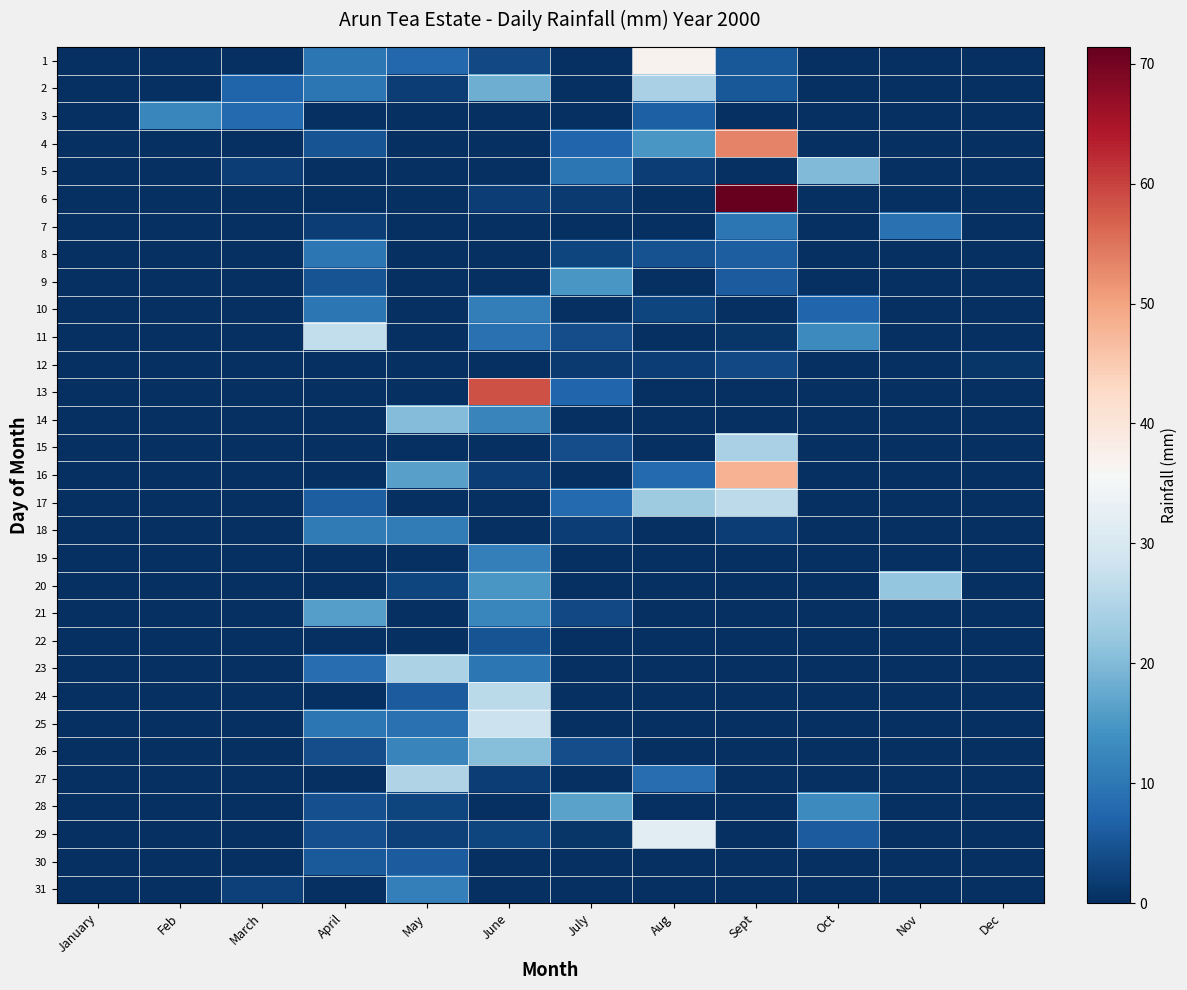

What is the difference between the highest and lowest values at Feb?

12.5